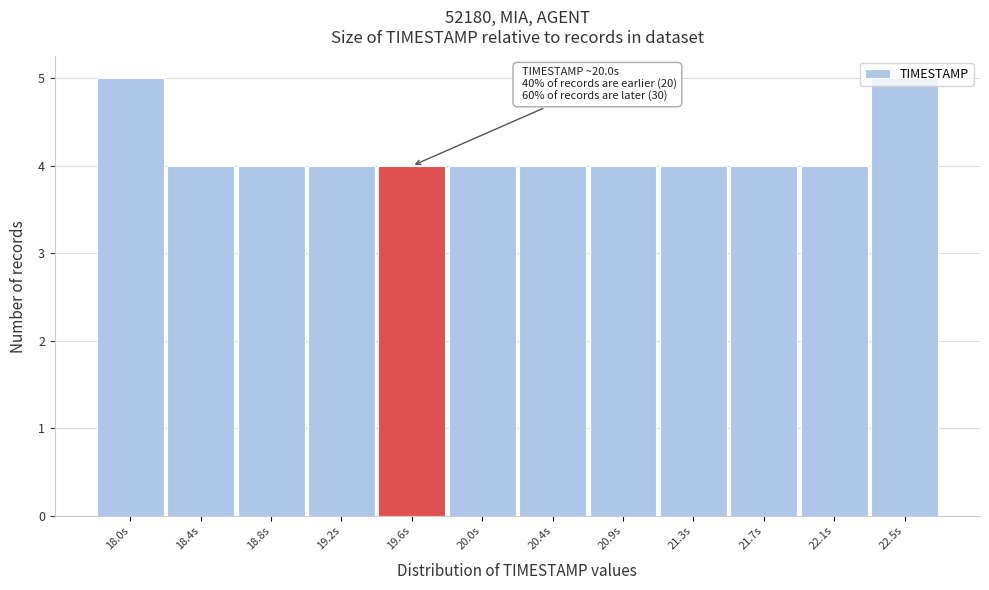

What is the ratio of the value at 21.3s to the value at 21.7s?

1.0